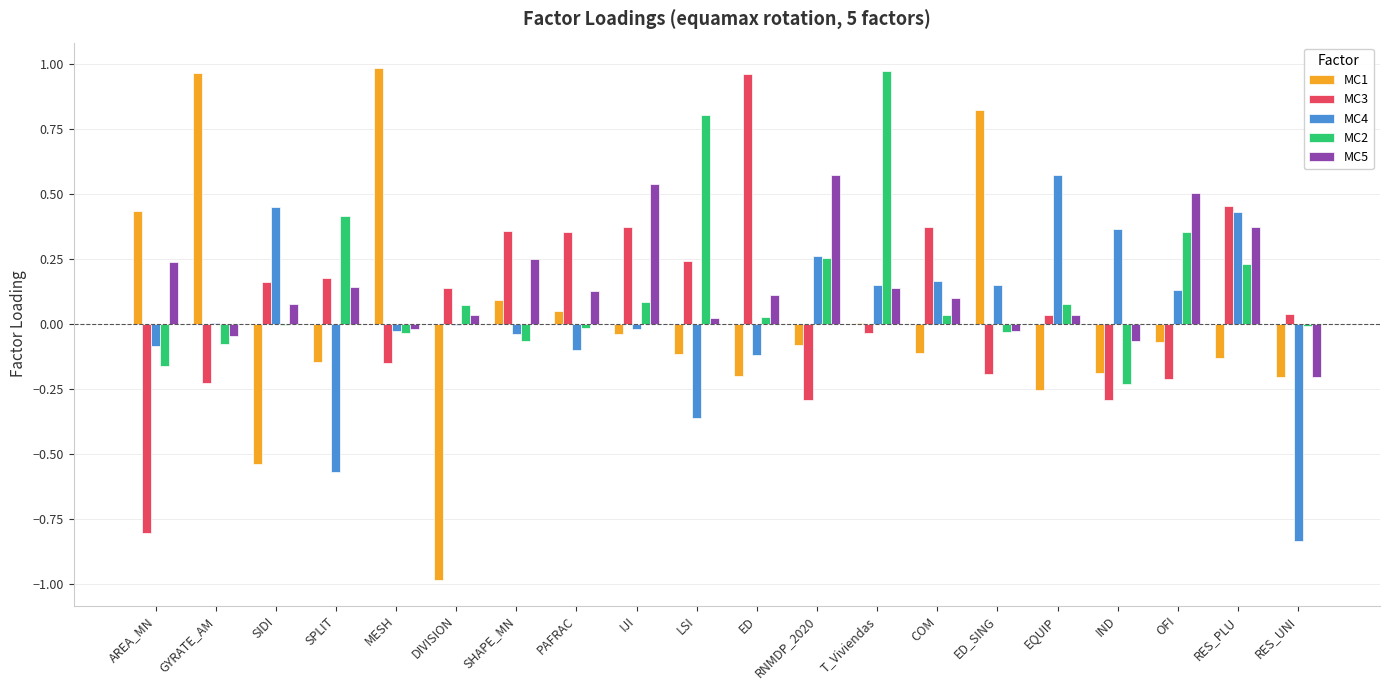

True or false: MC2 has a value of -0.1 at SHAPE_MN.

True